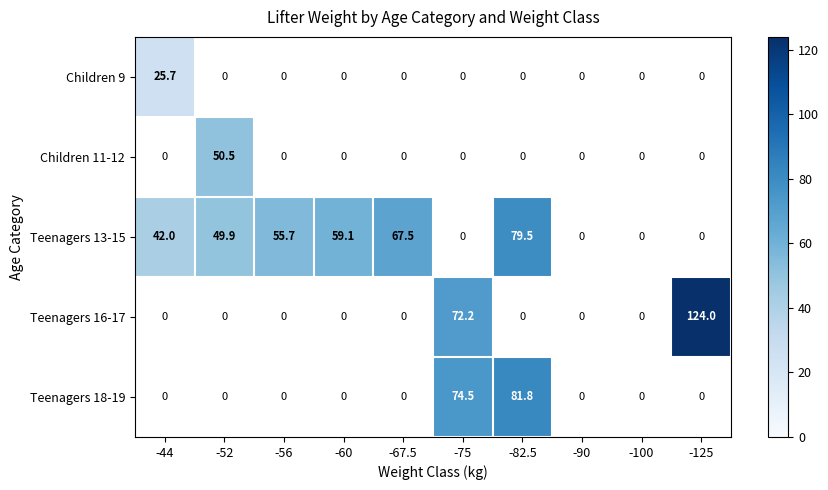

What is the maximum value shown in the chart?

124.0